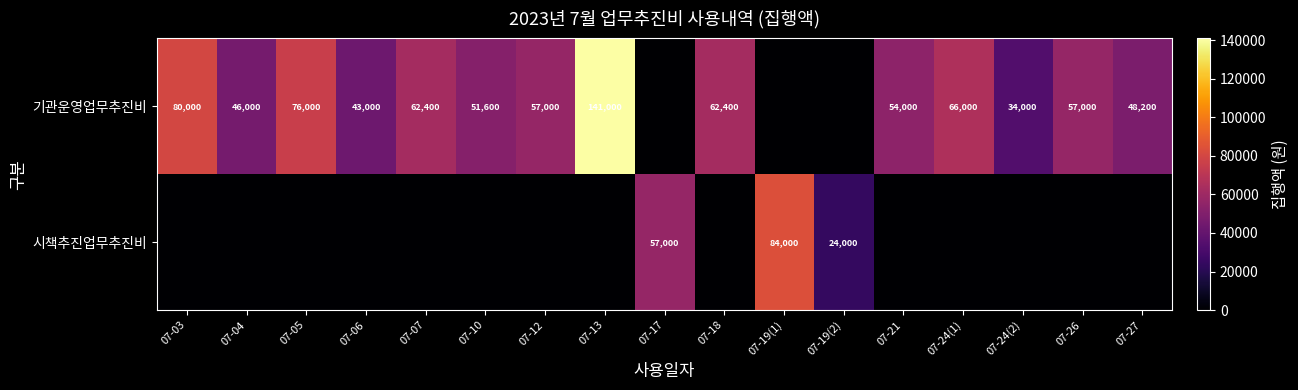

Is it true that 기관운영업무추진비 equals 89428 at 07-18?

False